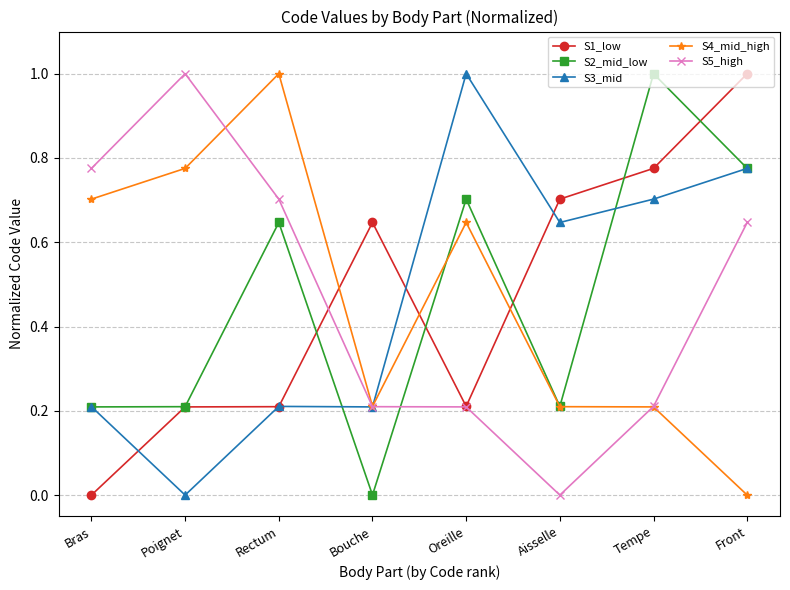

After their last crossing, which series has the higher values: S5_high or S2_mid_low?

S2_mid_low